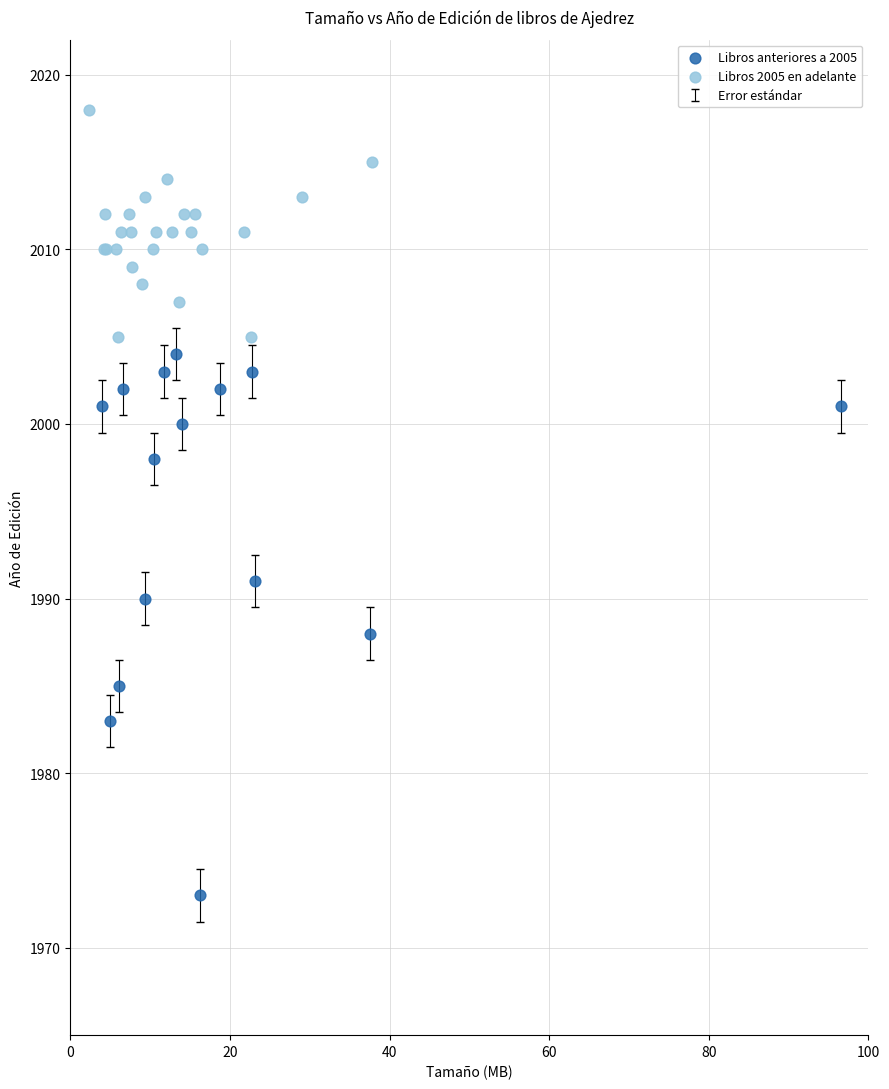

Which series contains the highest Y value?

Libros 2005 en adelante